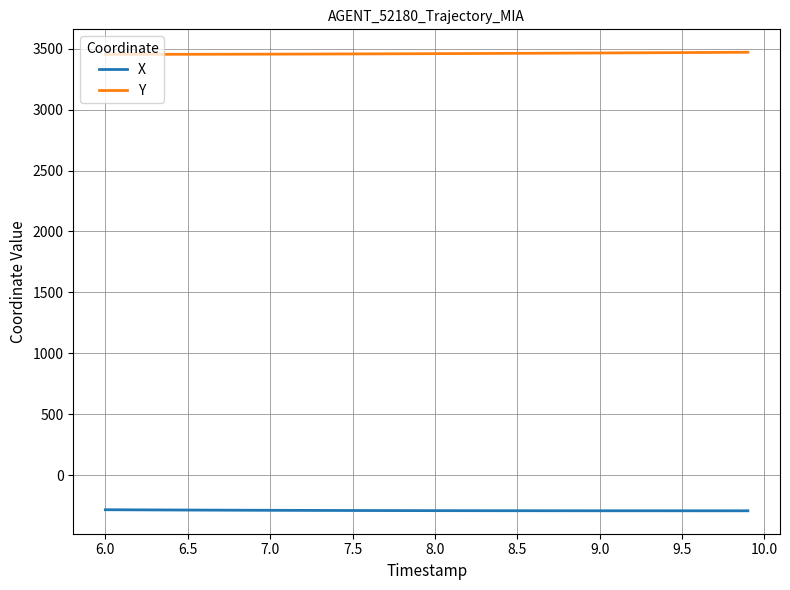

True or false: Y and X cross at least once.

False